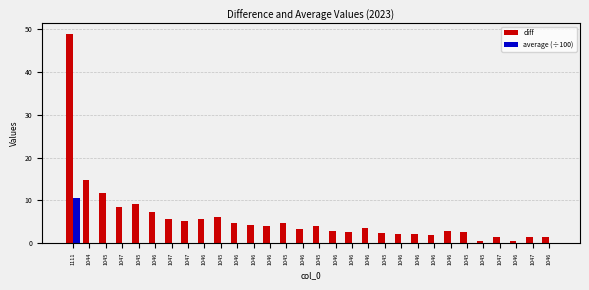

How many data points does each series have?

30